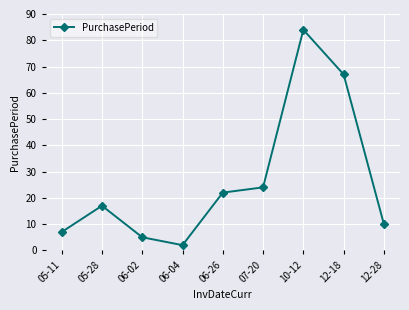

Reading left to right, list all the values displayed in this chart.

7	17	5	2	22	24	84	67	10